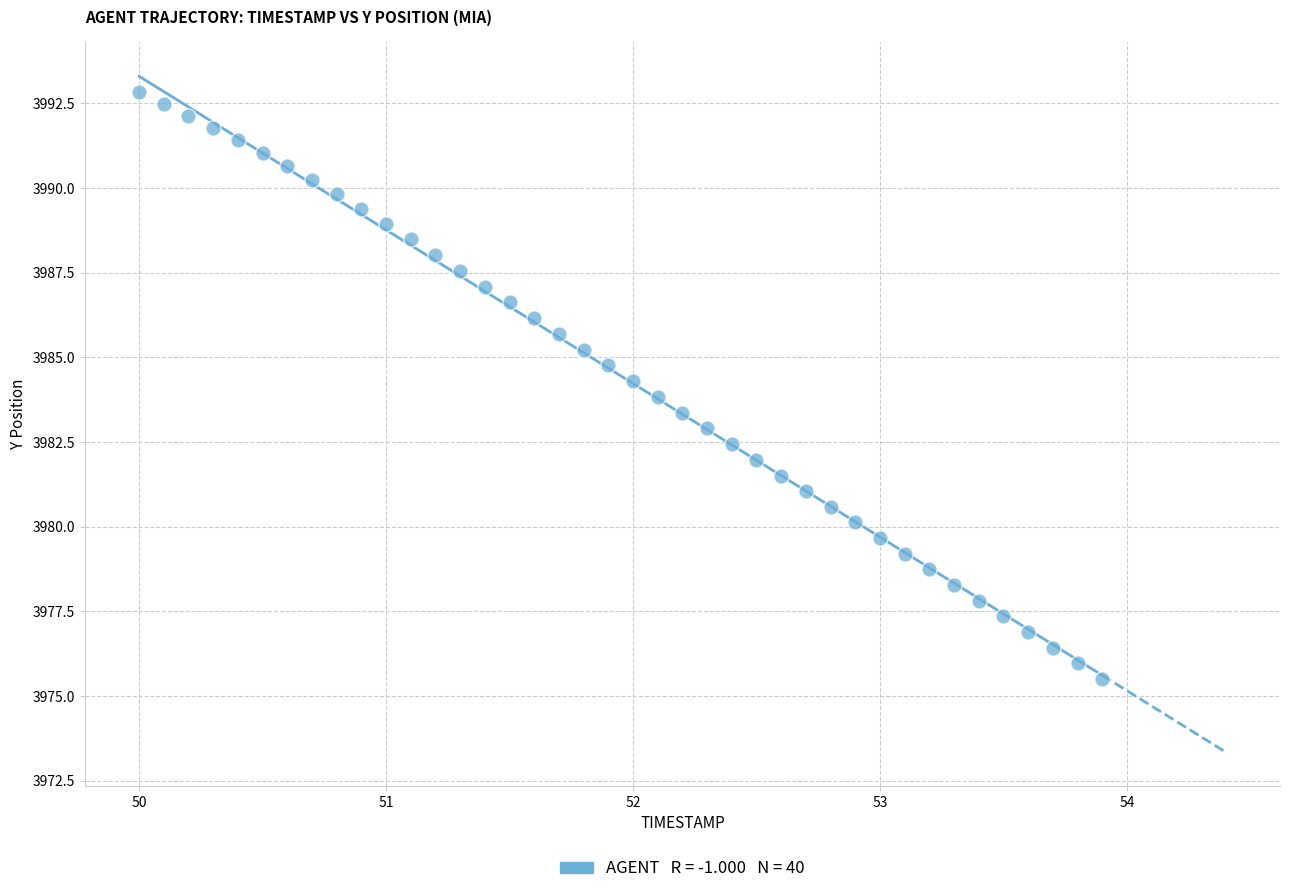

What is the range of X values (max minus min)?

3.9